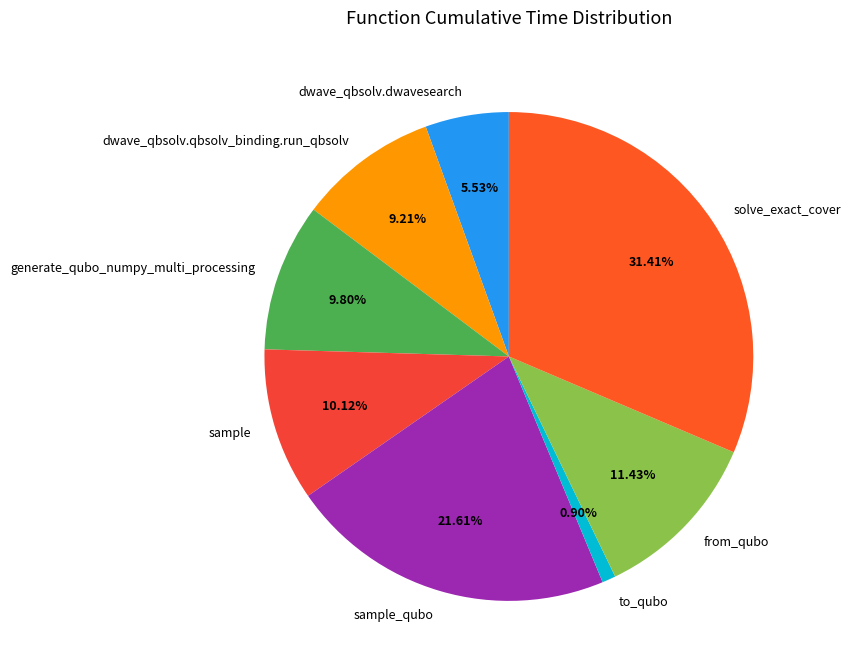

The generate_qubo_numpy_multi_processing slice represents 10% of the pie. True or false?

True